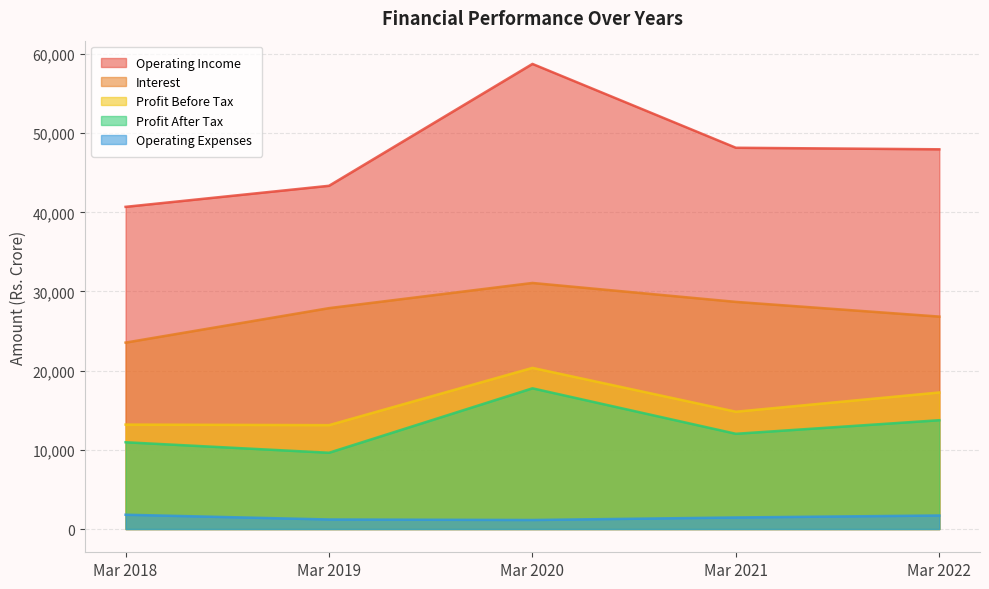

What is the sum of the Operating Expenses values at Mar 2018 and Mar 2019?

3011.5